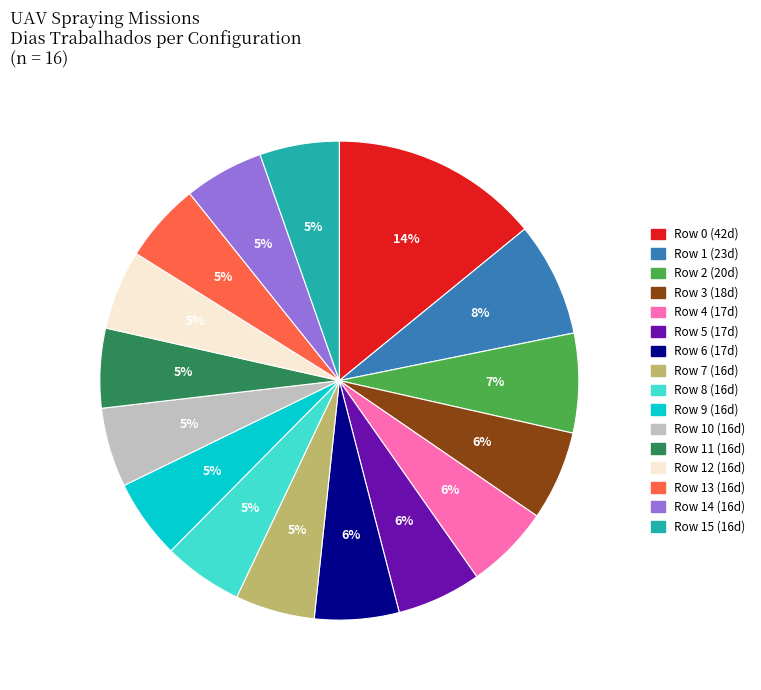

How many segments does this pie chart have?

16